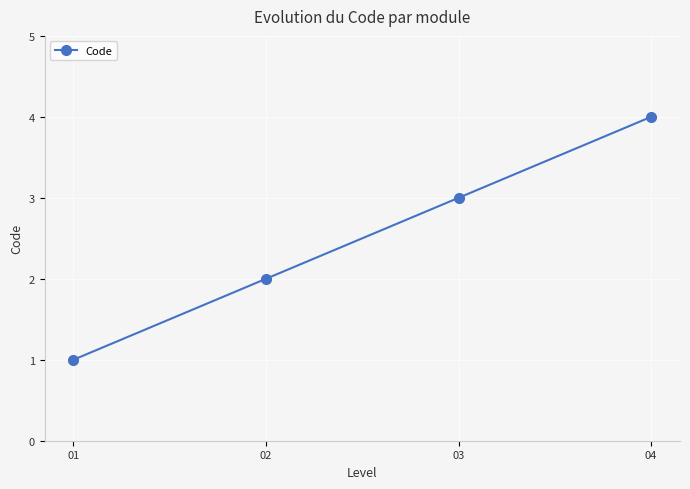

At which category does the chart reach its peak across all series?

04